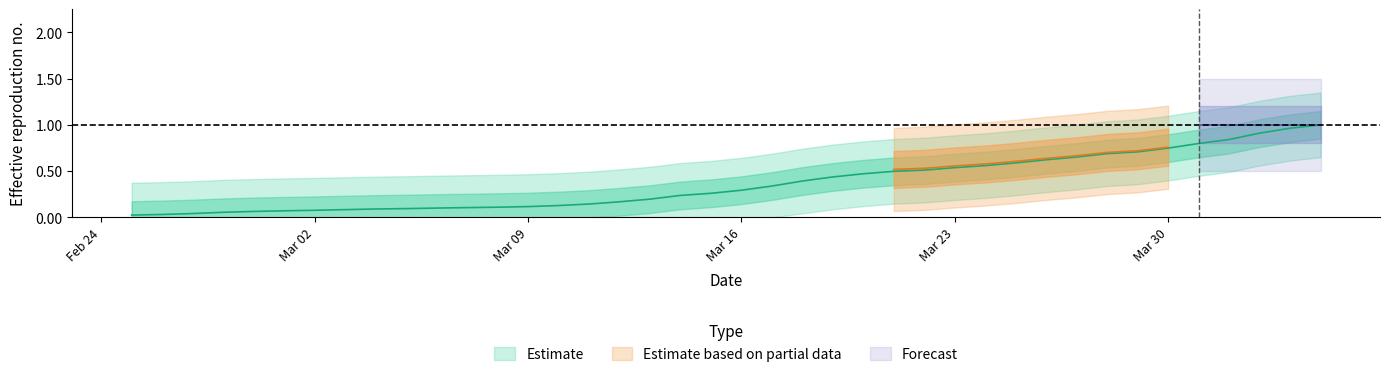

Reading left to right, what are all the values shown in this chart?

0.0	0.0	0.0	0.1	0.1	0.1	0.1	0.1	0.1	0.1	0.1	0.1	0.1	0.1	0.1	0.1	0.2	0.2	0.2	0.3	0.3	0.3	0.4	0.4	0.5	0.5	0.5	0.5	0.6	0.6	0.6	0.7	0.7	0.7	0.7	0.8	0.8	0.9	1.0	1.0